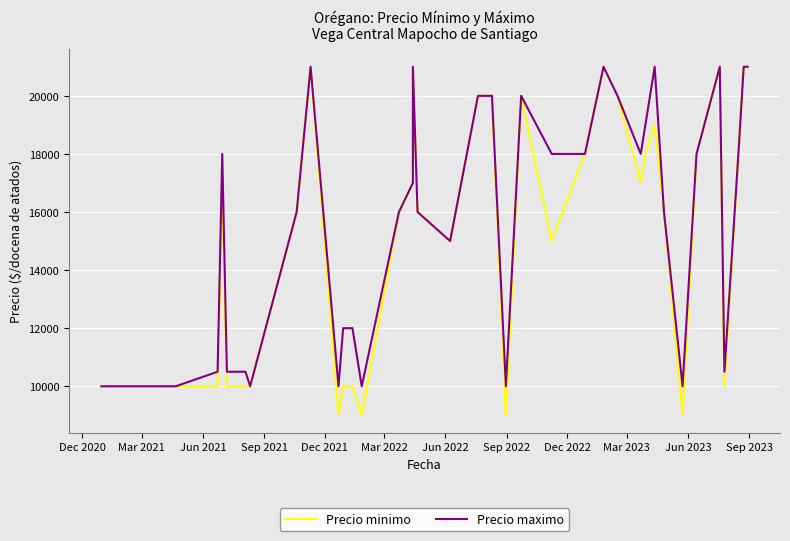

True or false: Precio minimo and Precio maximo intersect in this chart.

False